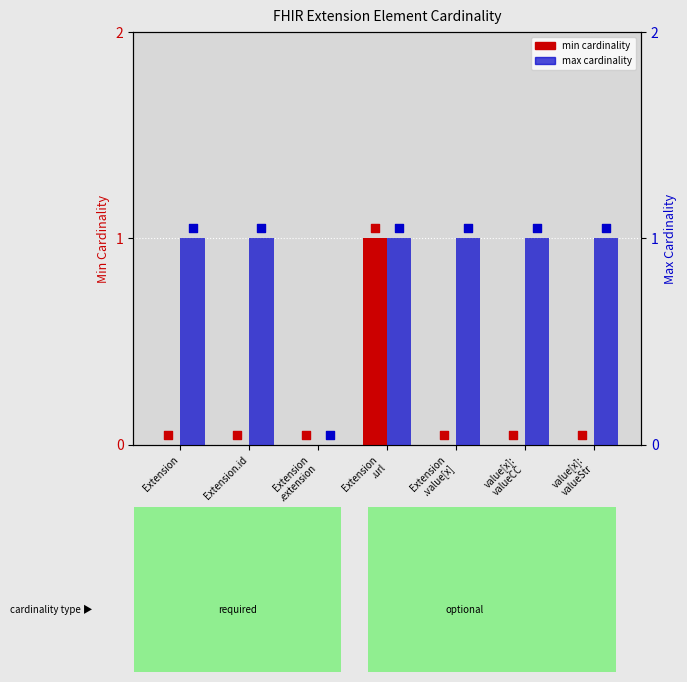

What are all the series names shown in the legend?

min cardinality, max cardinality